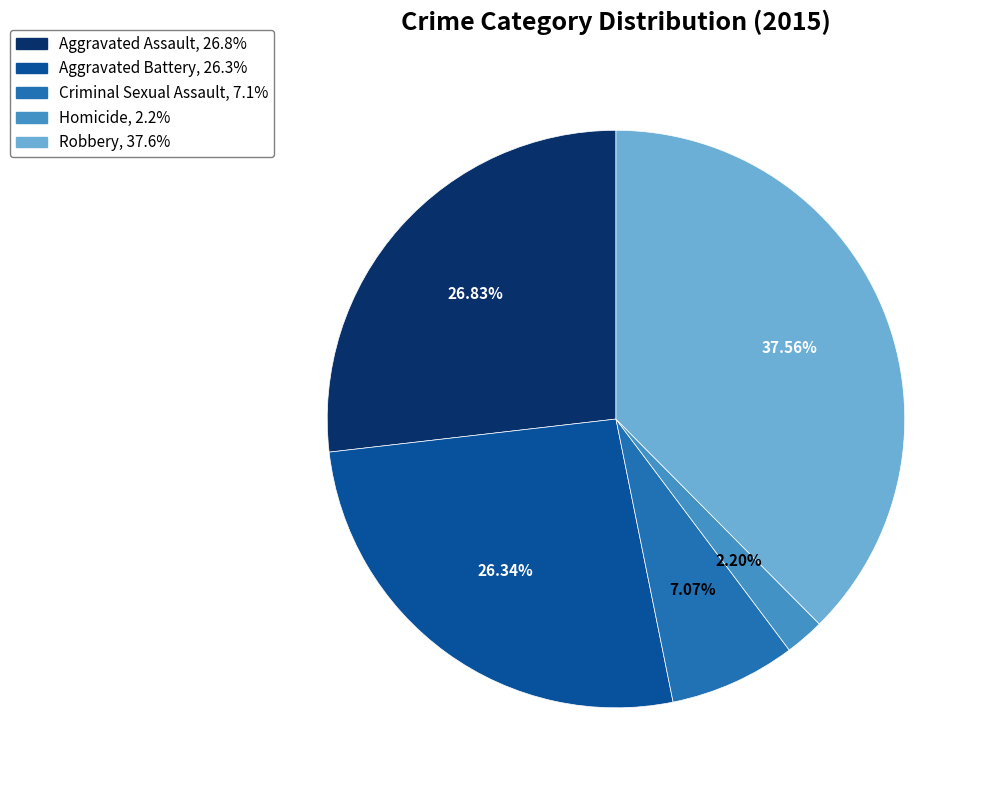

What is the largest slice in the pie chart?

Robbery